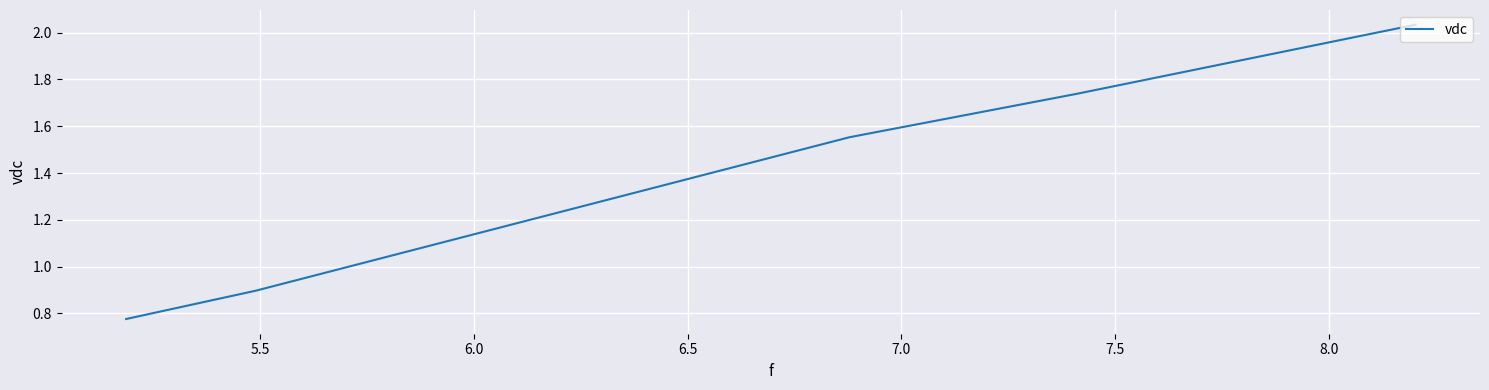

How many lines are shown in the chart?

1